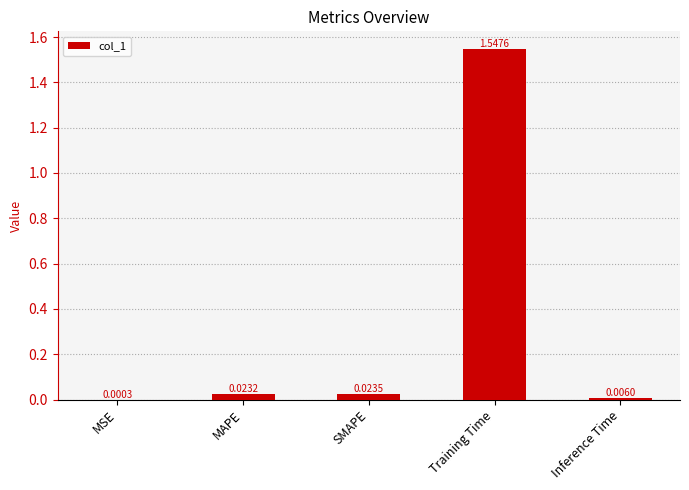

Which label corresponds to the largest value in the chart?

Training Time